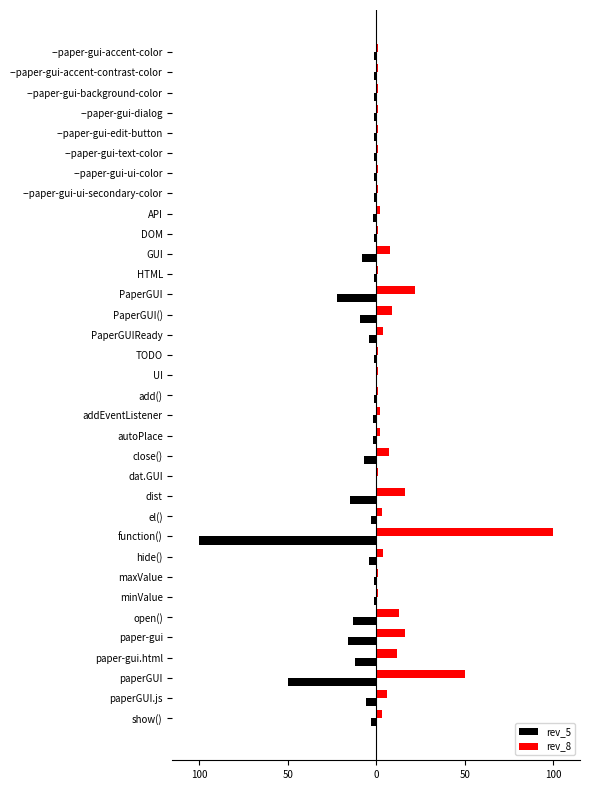

Which series has the largest total across all categories?

rev_8